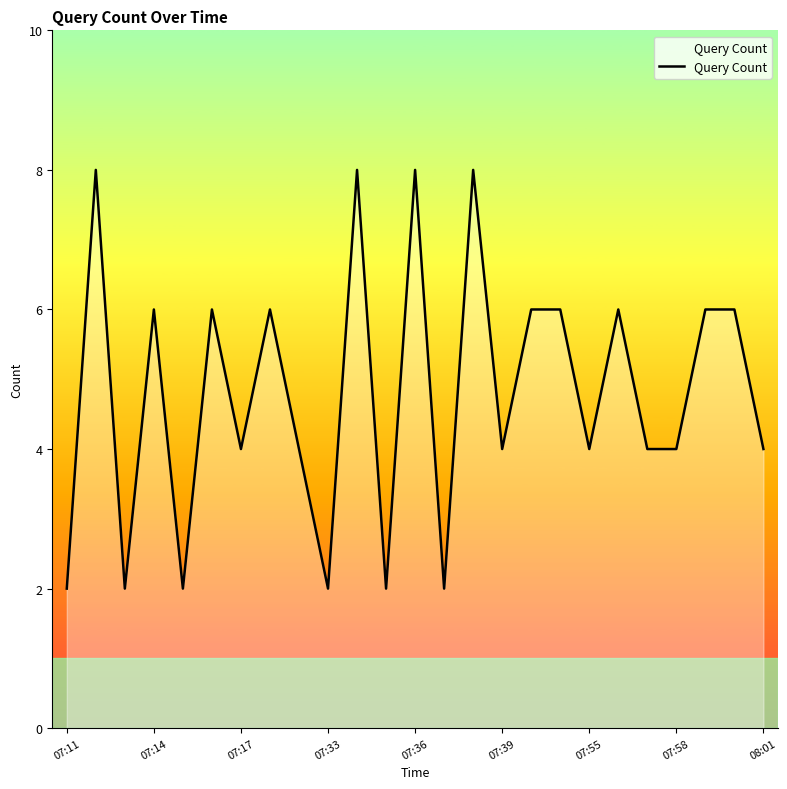

What is the greatest value displayed?

8